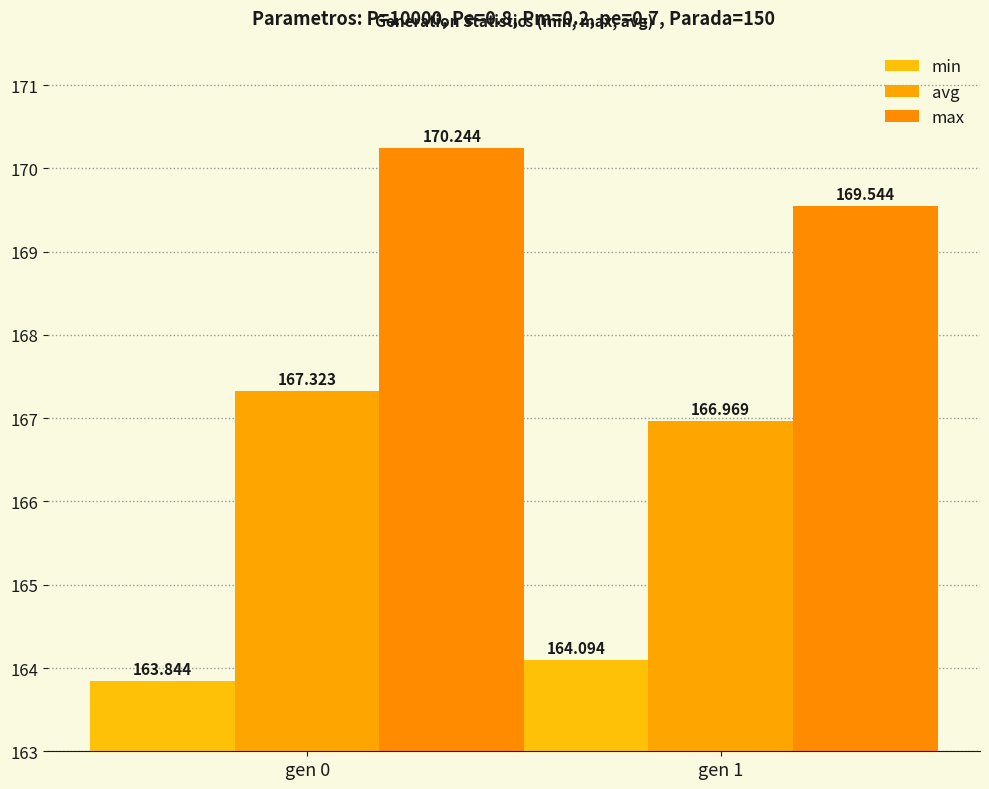

How many distinct data groups are displayed?

3